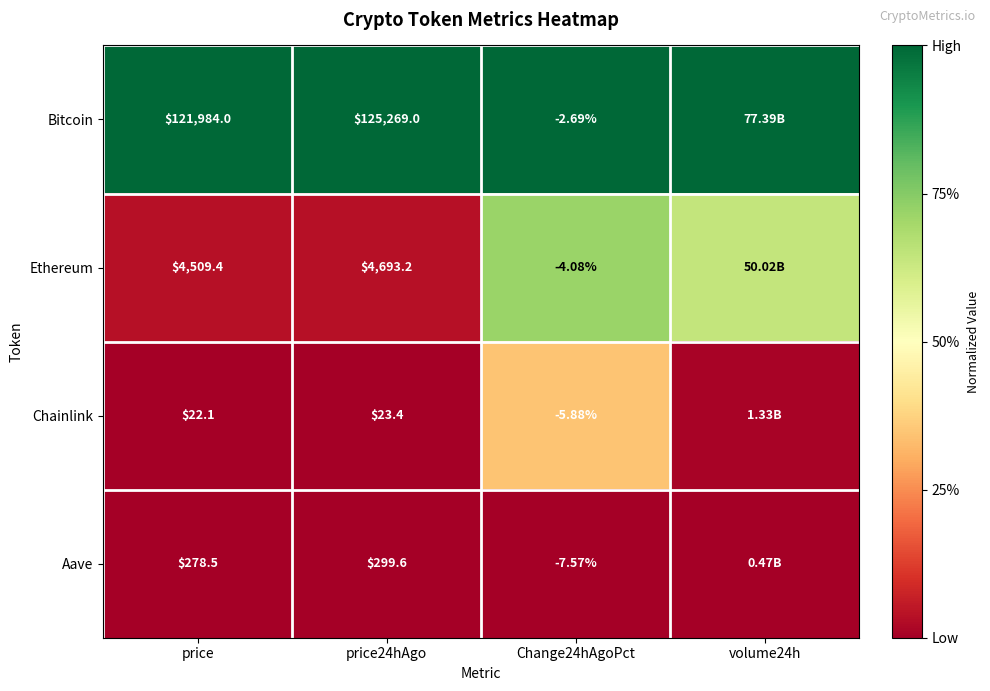

At price24hAgo, list the series in order from smallest to largest.

Chainlink, Aave, Ethereum, Bitcoin